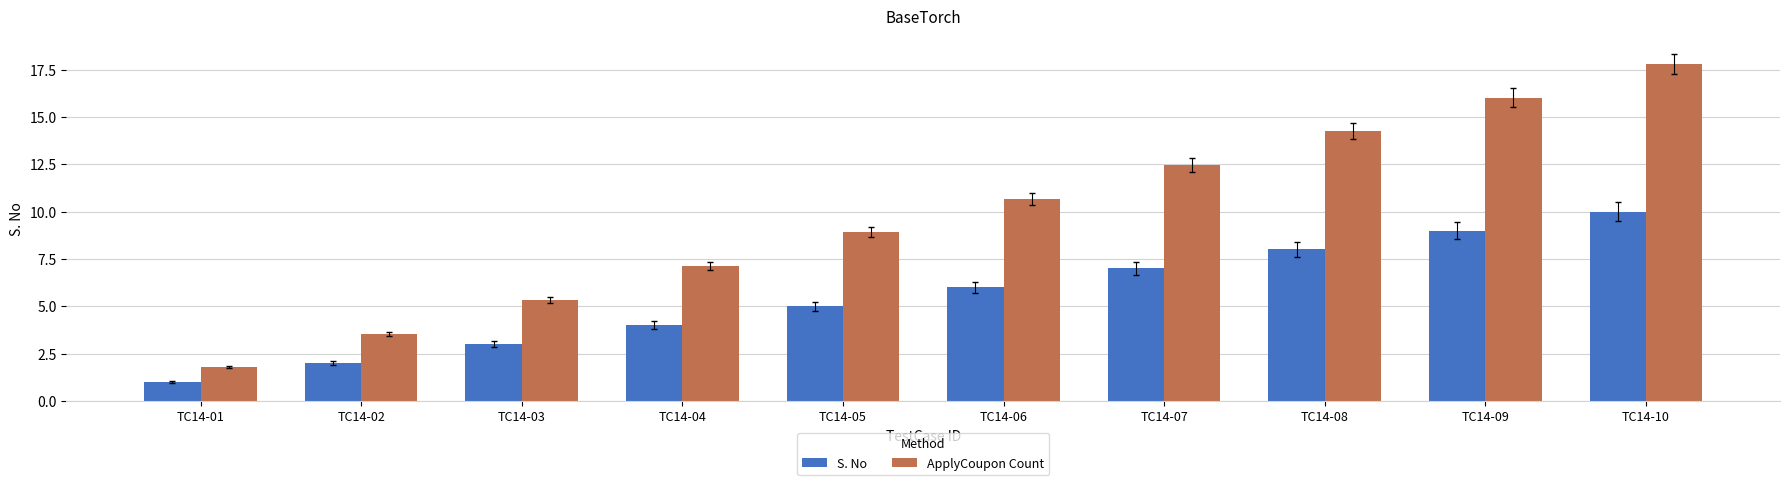

Reading right to left, extract all data points from this chart.

S. No: TC14-10=10.0	TC14-09=9.0	TC14-08=8.0	TC14-07=7.0	TC14-06=6.0	TC14-05=5.0	TC14-04=4.0	TC14-03=3.0	TC14-02=2.0	TC14-01=1.0
ApplyCoupon Count: TC14-10=17.8	TC14-09=16.0	TC14-08=14.2	TC14-07=12.5	TC14-06=10.7	TC14-05=8.9	TC14-04=7.1	TC14-03=5.3	TC14-02=3.6	TC14-01=1.8